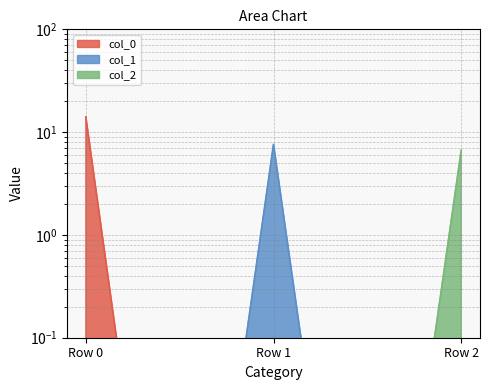

What is the value of the col_0 point at the 1st from the left?

14.1